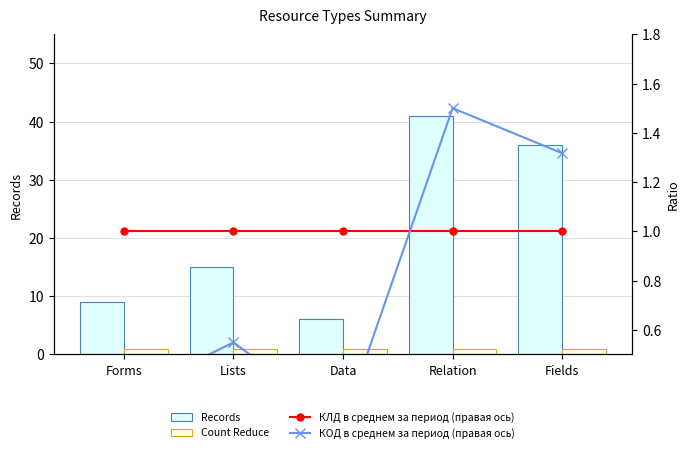

What are all the series names shown in the legend?

Records, Count Reduce, КЛД в среднем за период (правая ось), КОД в среднем за период (правая ось)